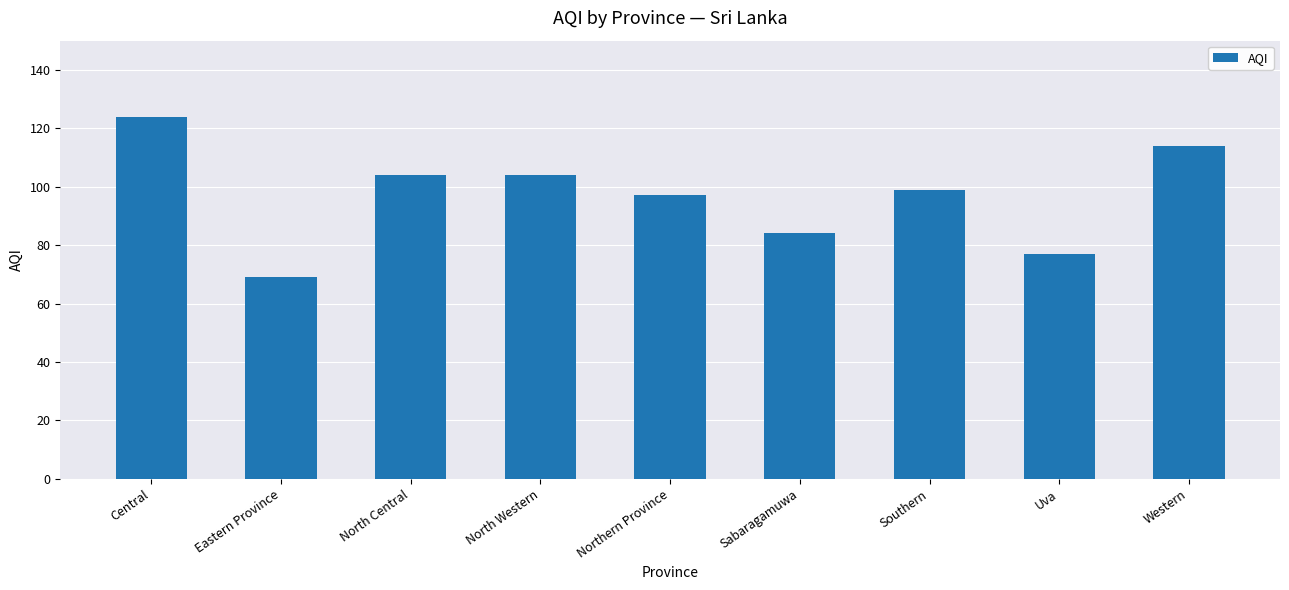

What is the greatest value displayed?

124